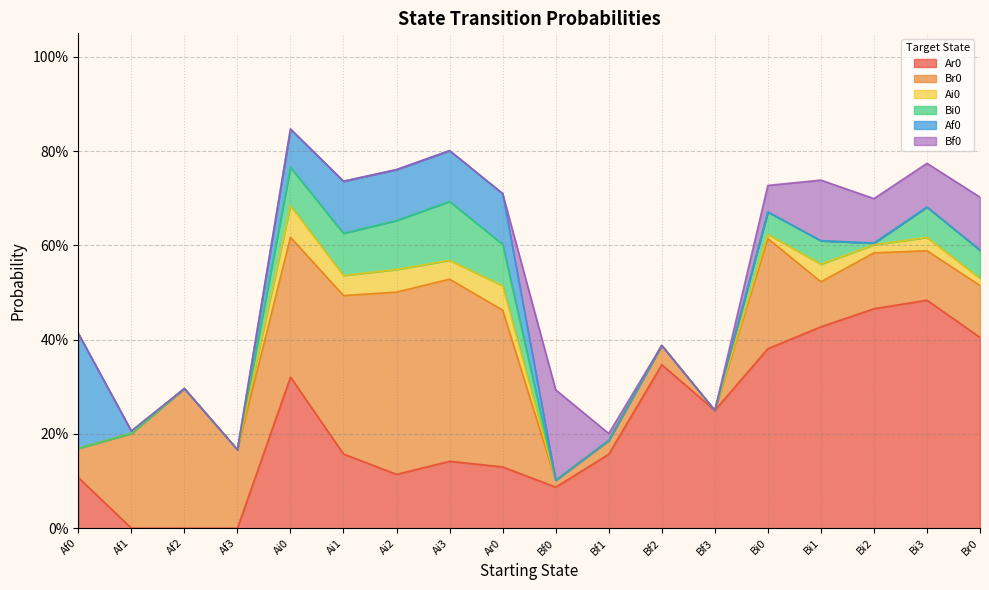

How many times do Af0 and Bf0 cross each other?

1